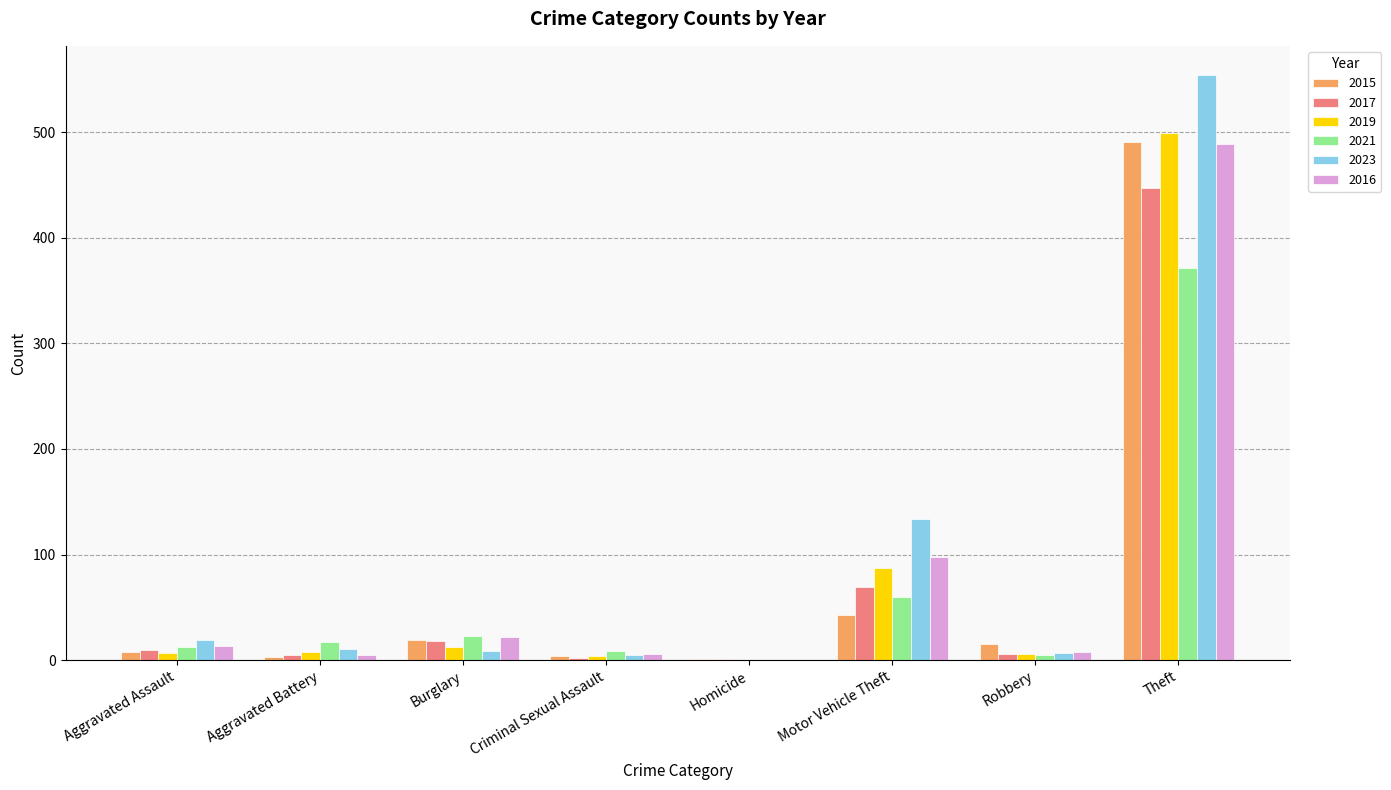

What is the approximate value of 2017 at Theft?

447